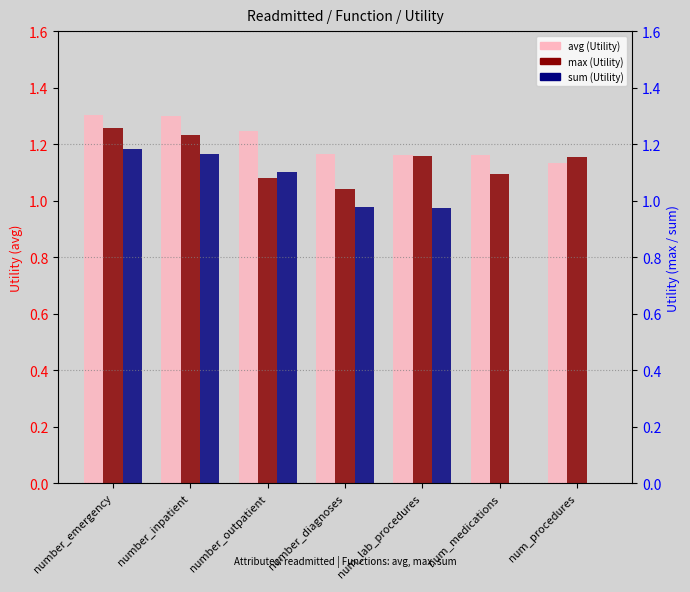

What is the total value across all series at num_lab_procedures?

3.3